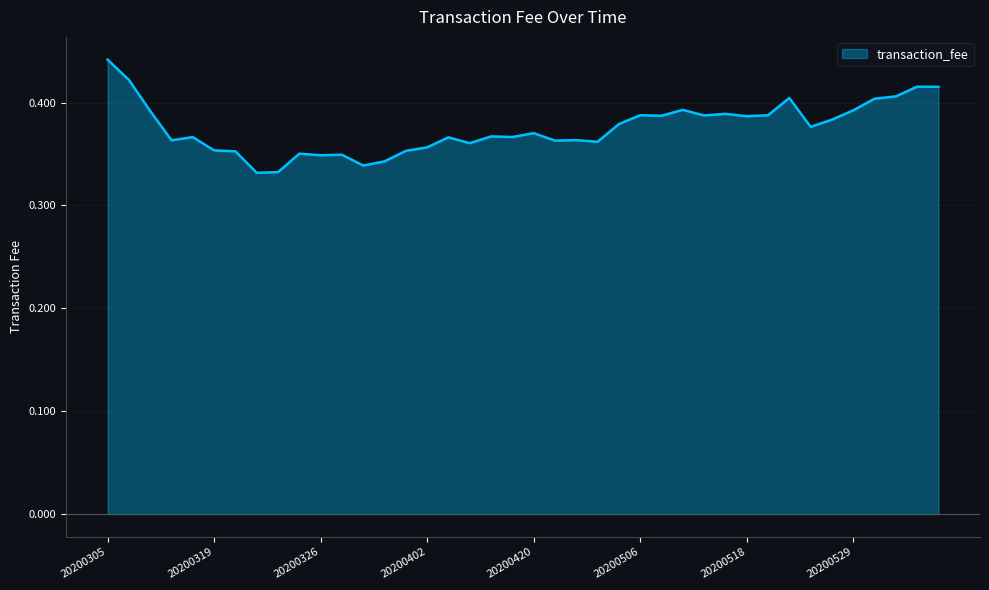

True or false: there are more than 1 points higher than both neighbors.

True